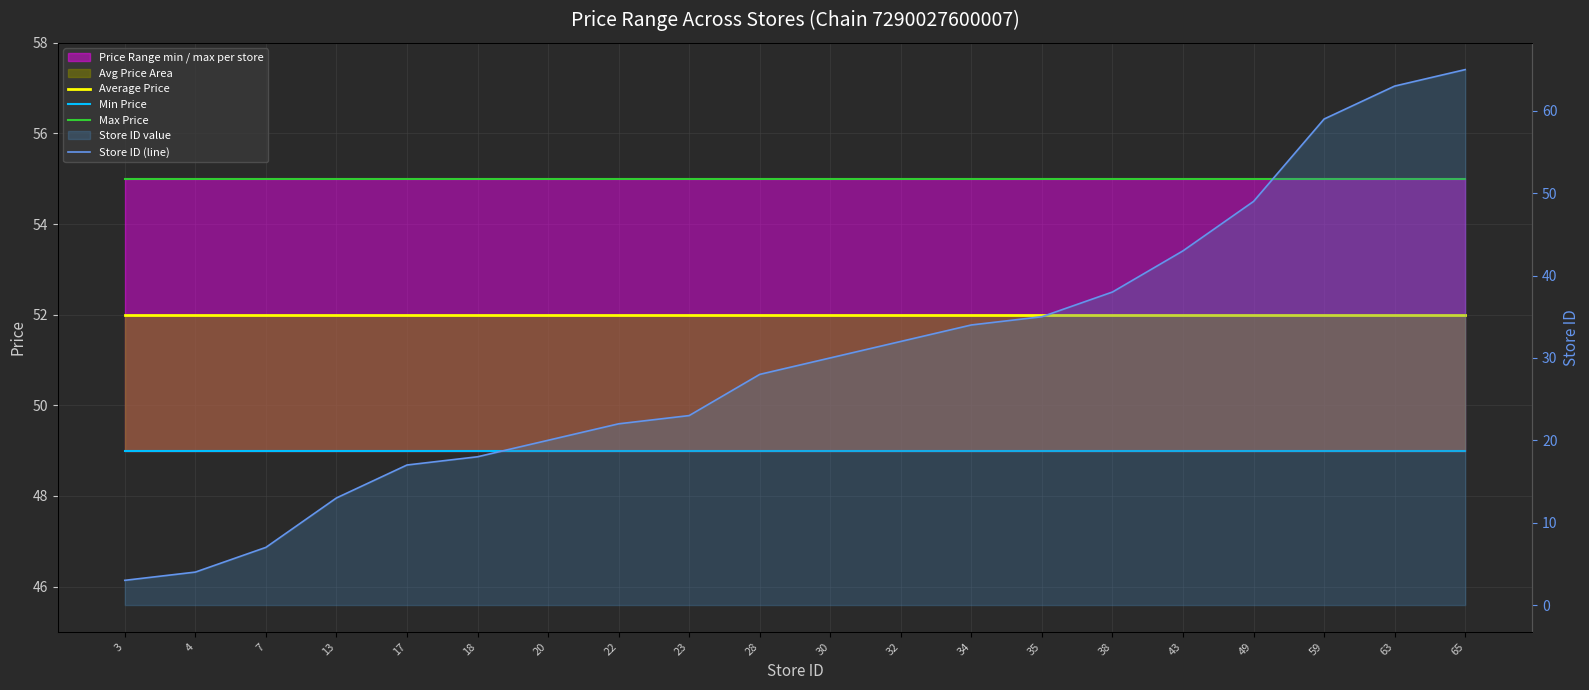

Is it true that Max Price equals 55 at 17?

True